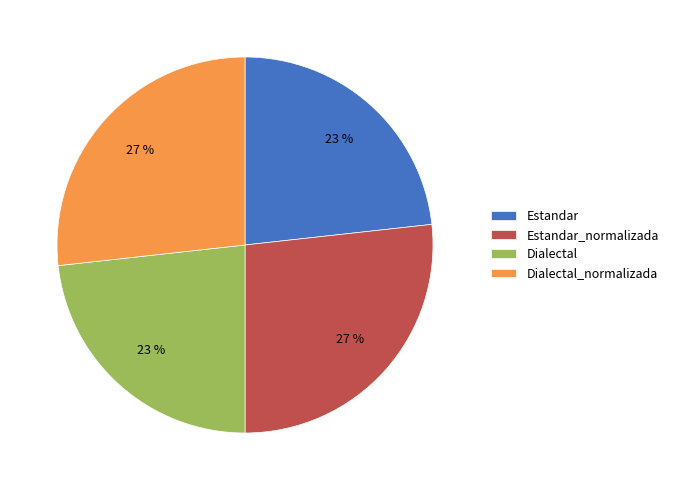

Does Estandar represent more than half of the total?

No